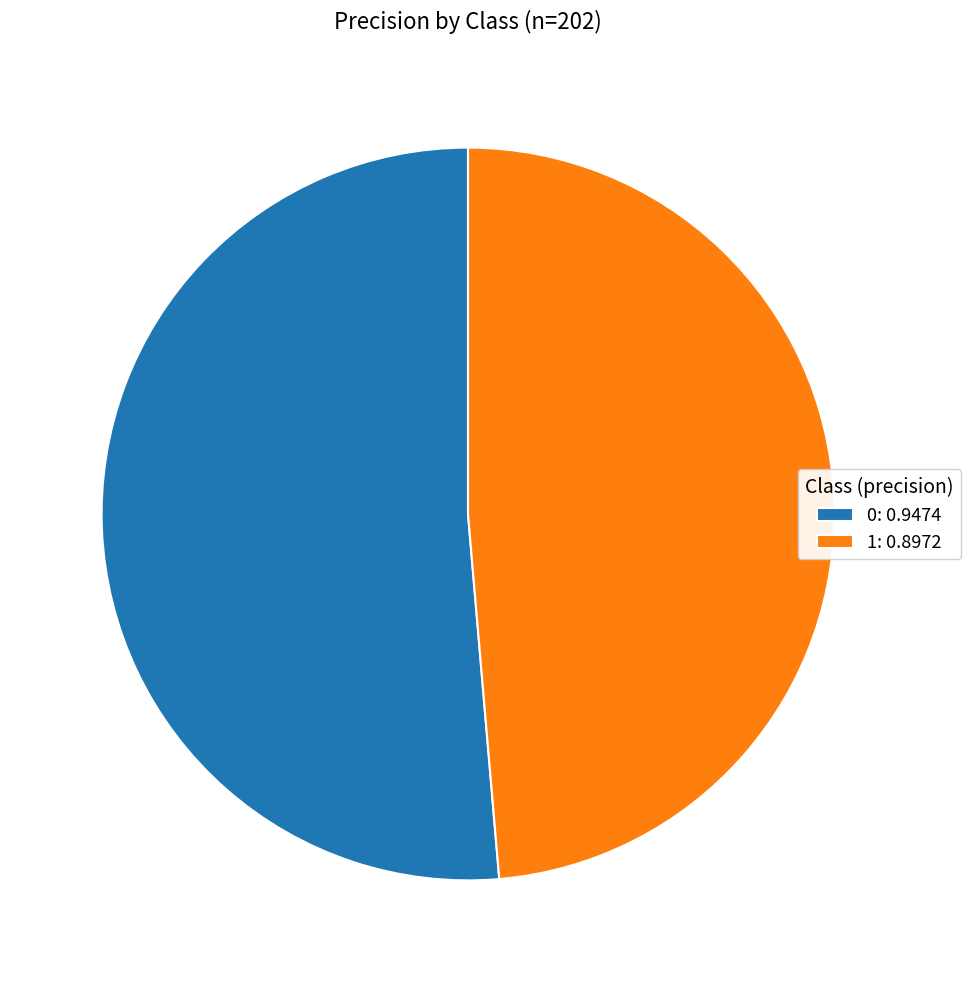

Is the sum of 1: 0.8972 and 0: 0.9474 greater than half?

Yes